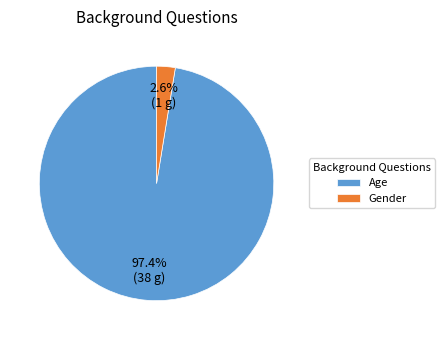

Combined, do Gender and Age account for over 50%?

Yes